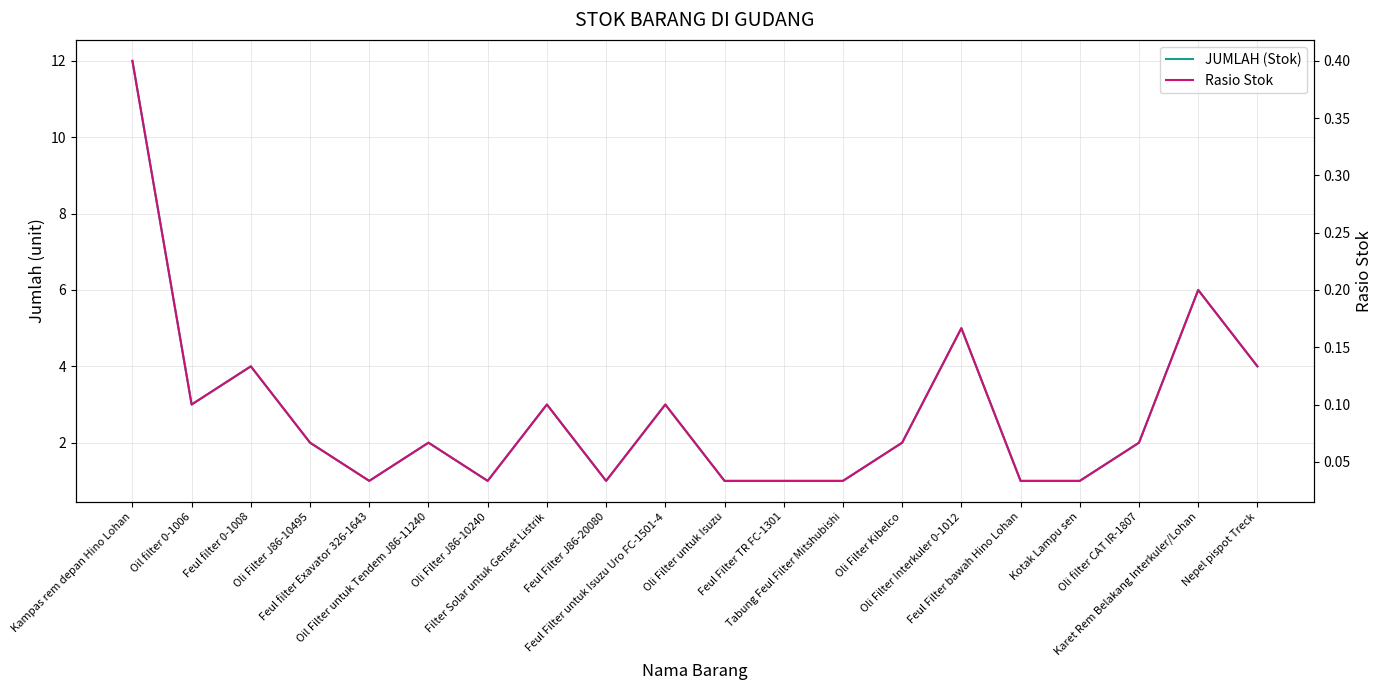

The Rasio Stok series shows 0.0 at Kotak Lampu sen. True or false?

True